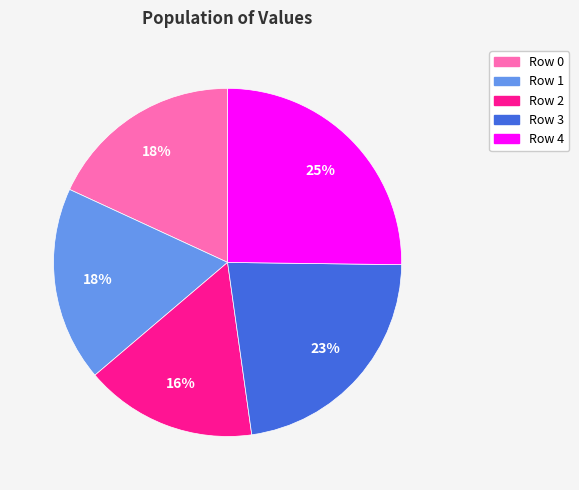

Does Row 1 represent more than half of the total?

No